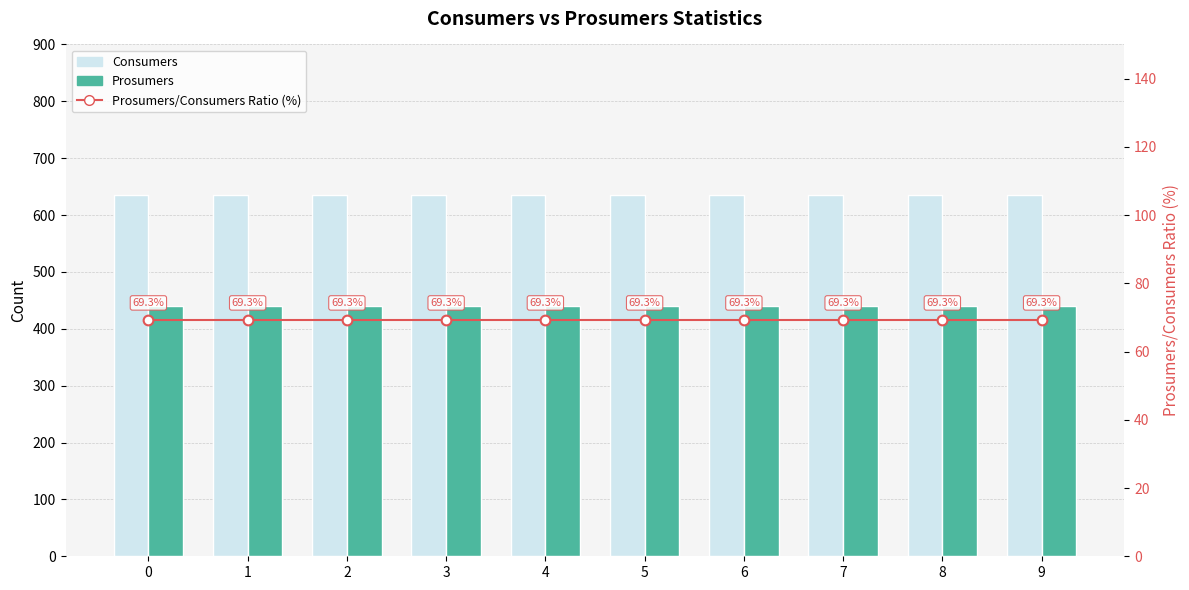

What is the sum of the Prosumers values at 9 and 5?

880.0